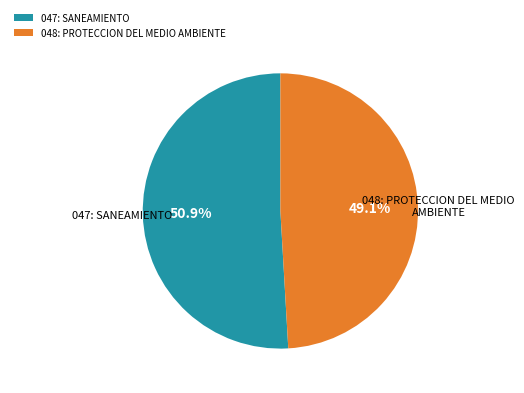

Combined, do 047: SANEAMIENTO and 048: PROTECCION DEL MEDIO AMBIENTE account for over 50%?

Yes